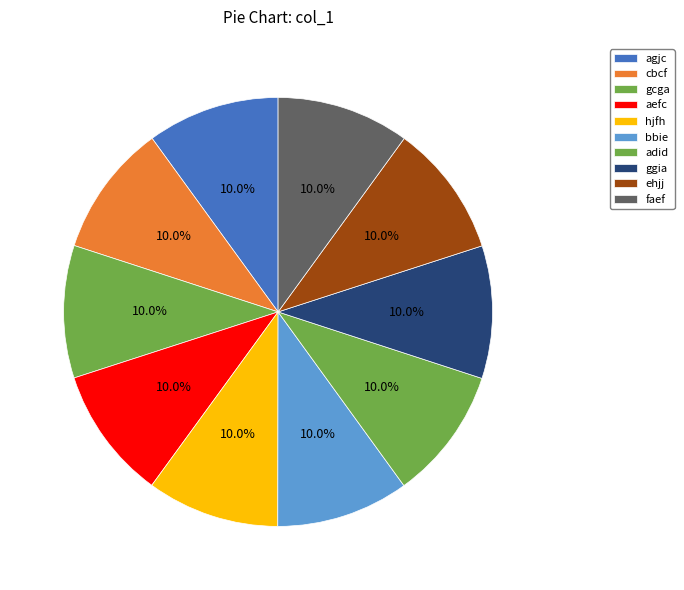

How many segments does this pie chart have?

10